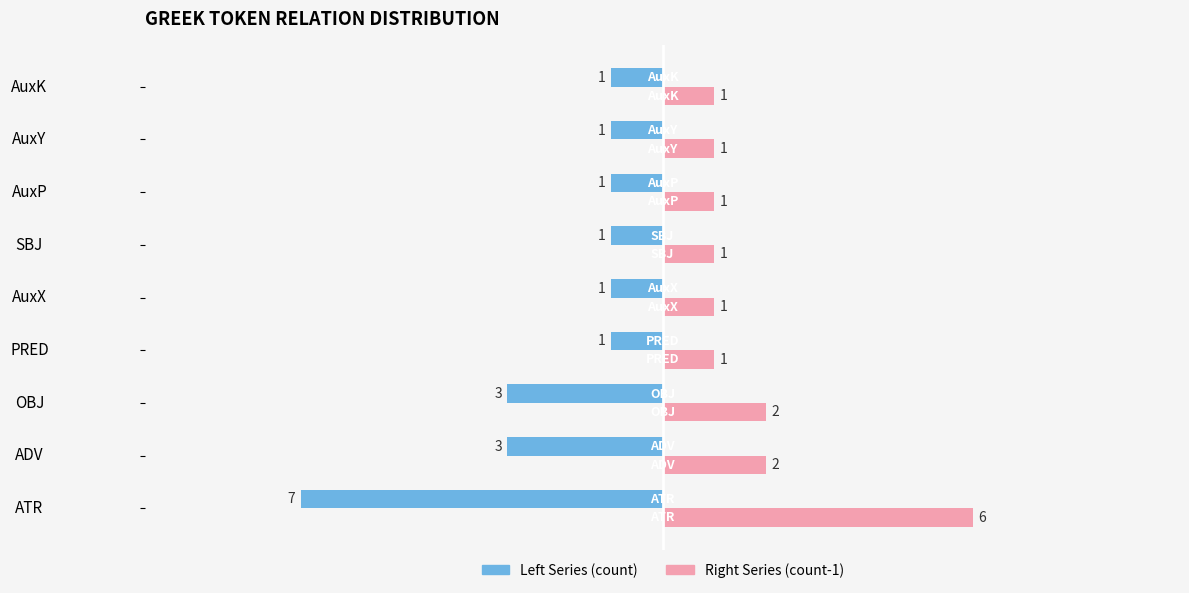

Which label corresponds to the largest value in the chart?

ATR